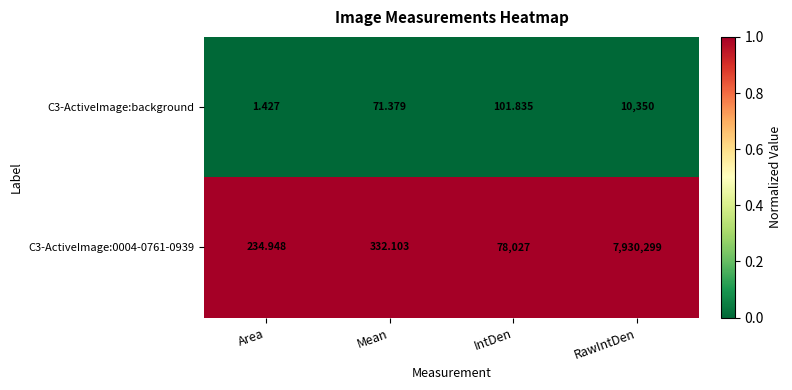

Rank the categories by C3-ActiveImage:0004-0761-0939 value from highest to lowest.

RawIntDen, IntDen, Mean, Area